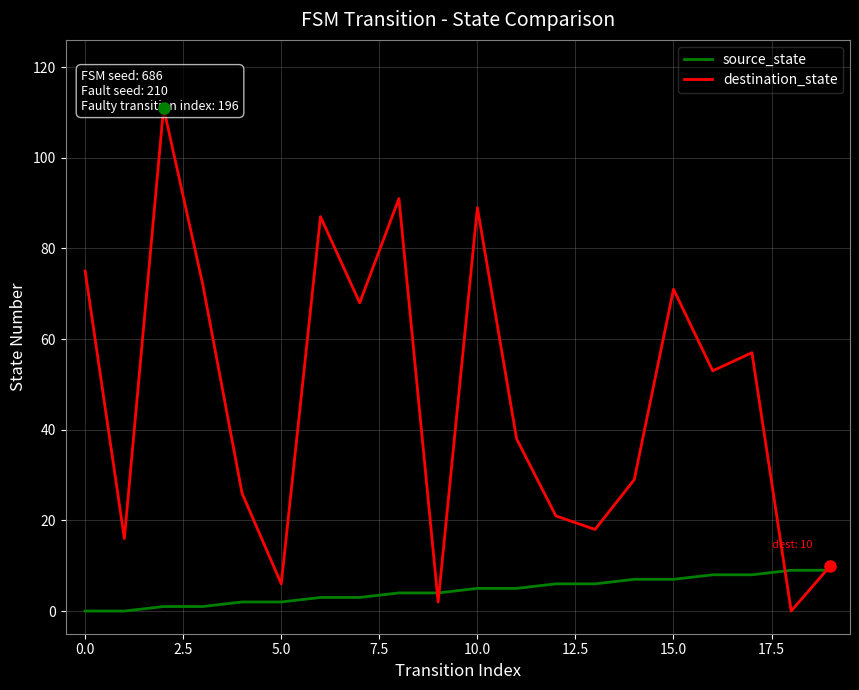

At which label is destination_state closest to 55?

16